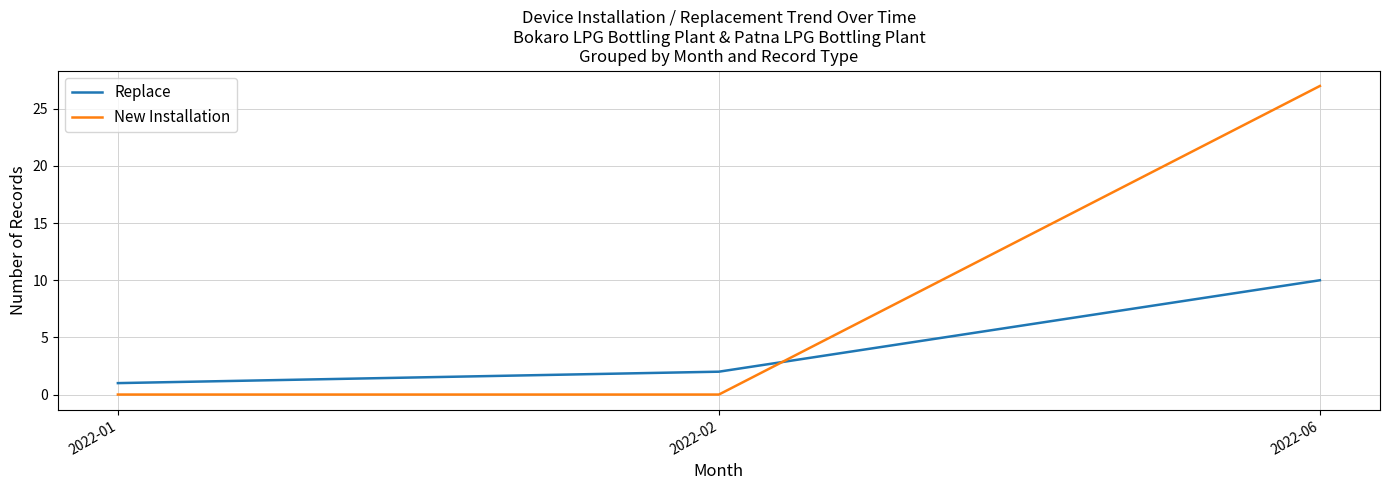

What are all the series names shown in the legend?

Replace, New Installation